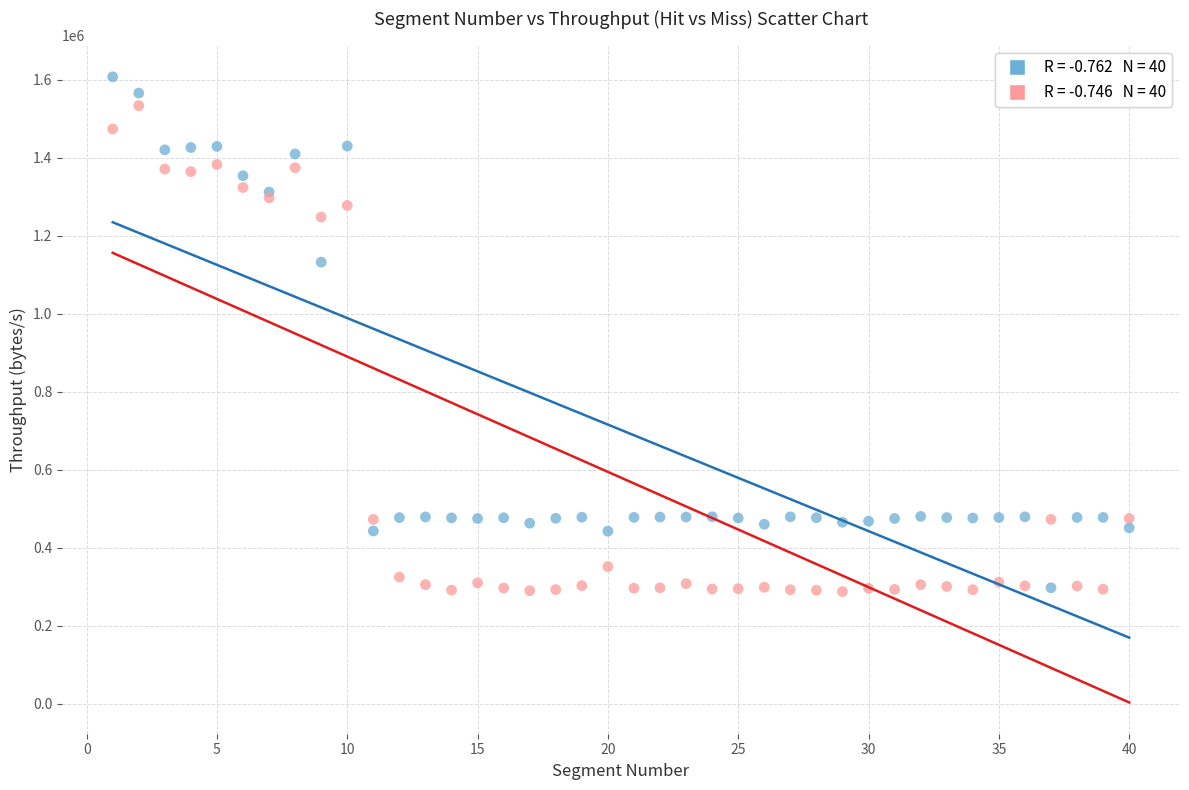

Across all series, what Y value is closest to 947439?

1132102.1